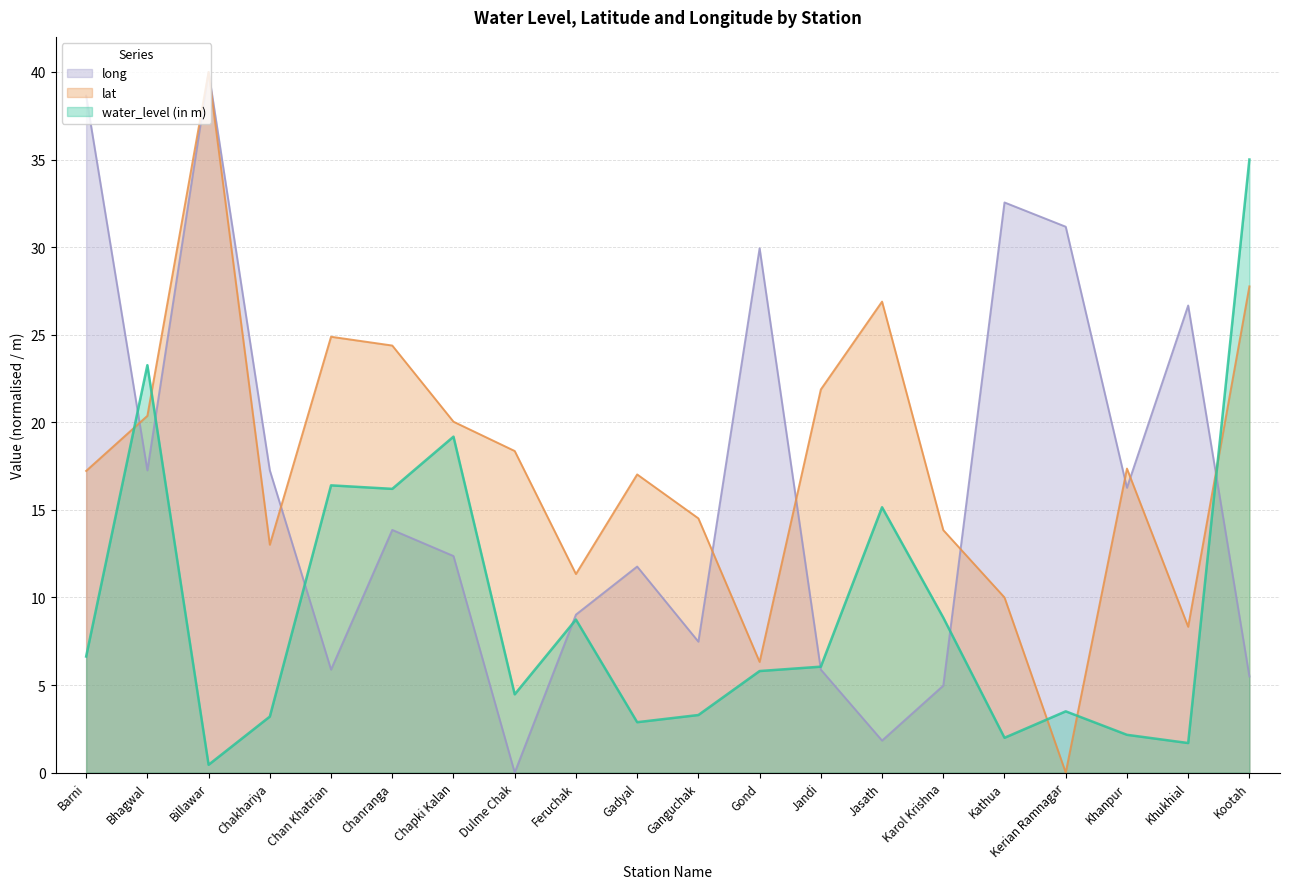

What is the difference between the maximum and minimum values in the water_level (in m) series?

34.5